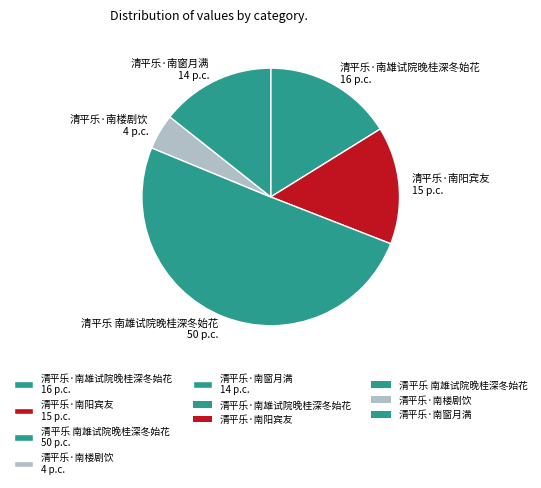

Is it true that 清平乐·南楼剧饮 is 19% of the pie?

False